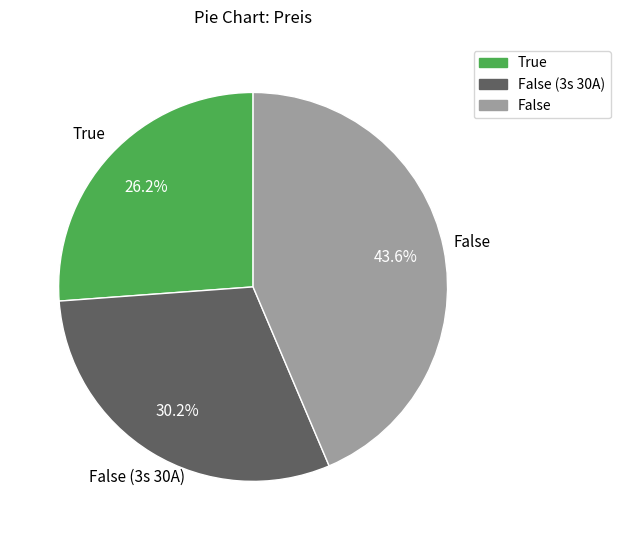

Does any single category account for the majority?

No